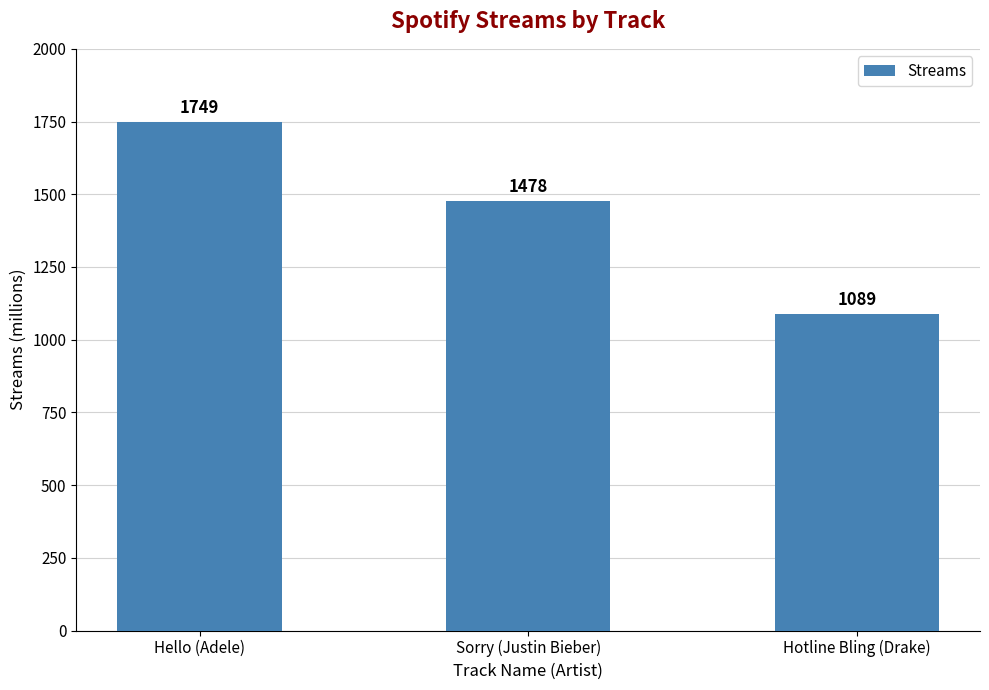

What value does the data have at Hello (Adele), to the nearest 100?

1700